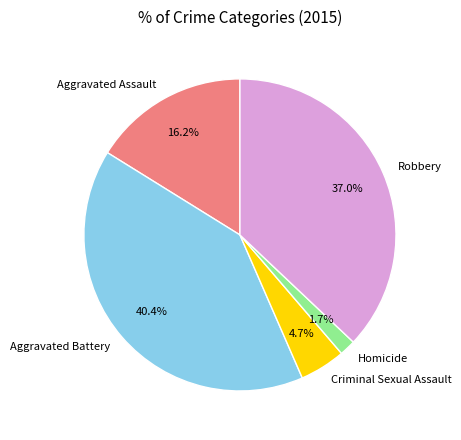

Is there any slice that represents more than half of the pie?

No